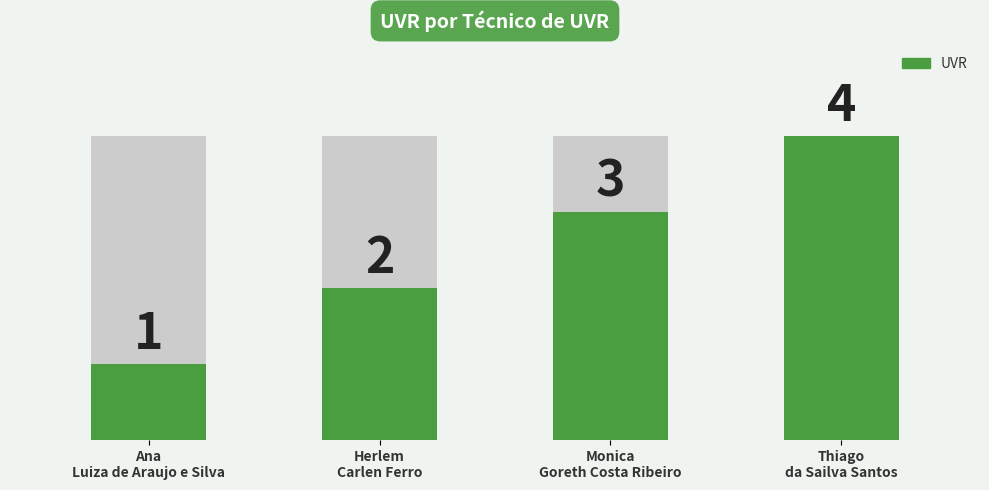

Are the bars grouped side by side (vs. stacked)?

No